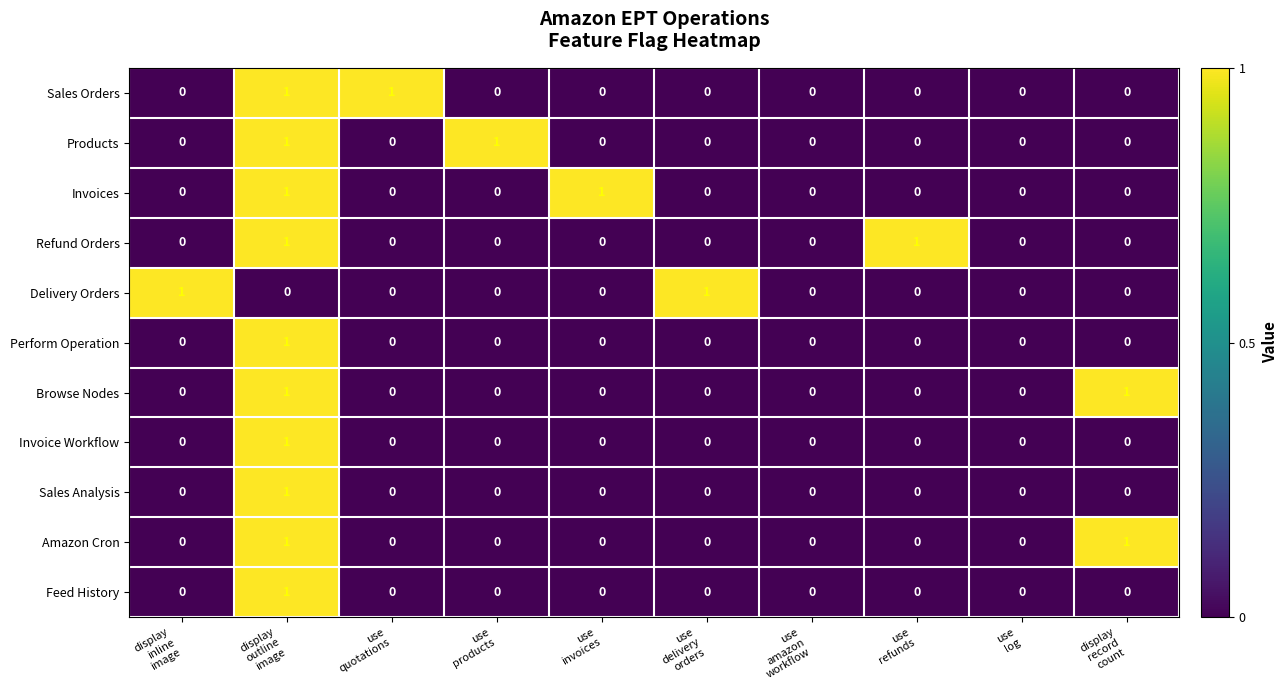

How many Delivery Orders values are between 0 and 1?

10